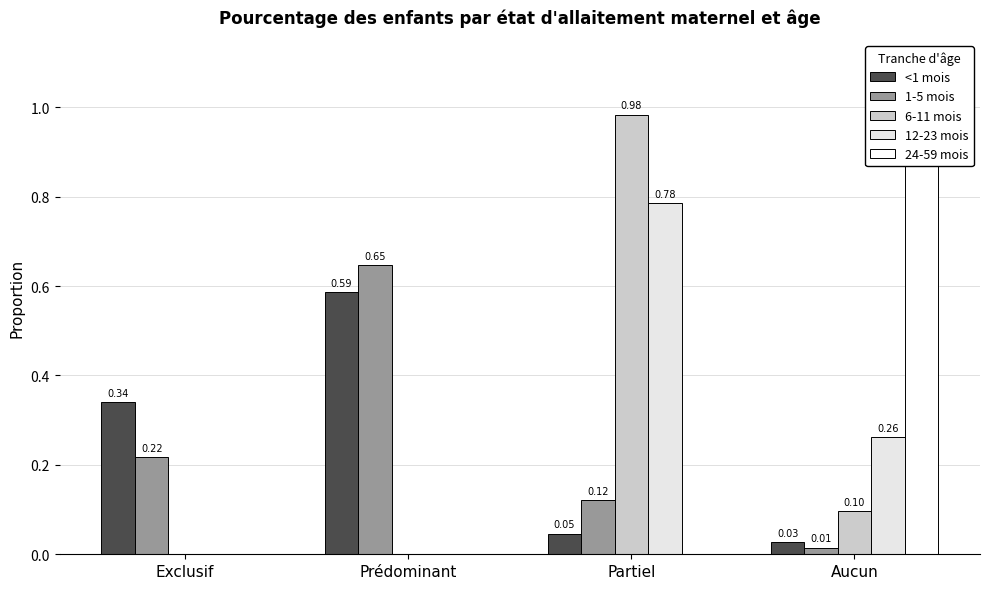

What is the difference between the 12-23 mois values at Partiel and Exclusif?

0.8